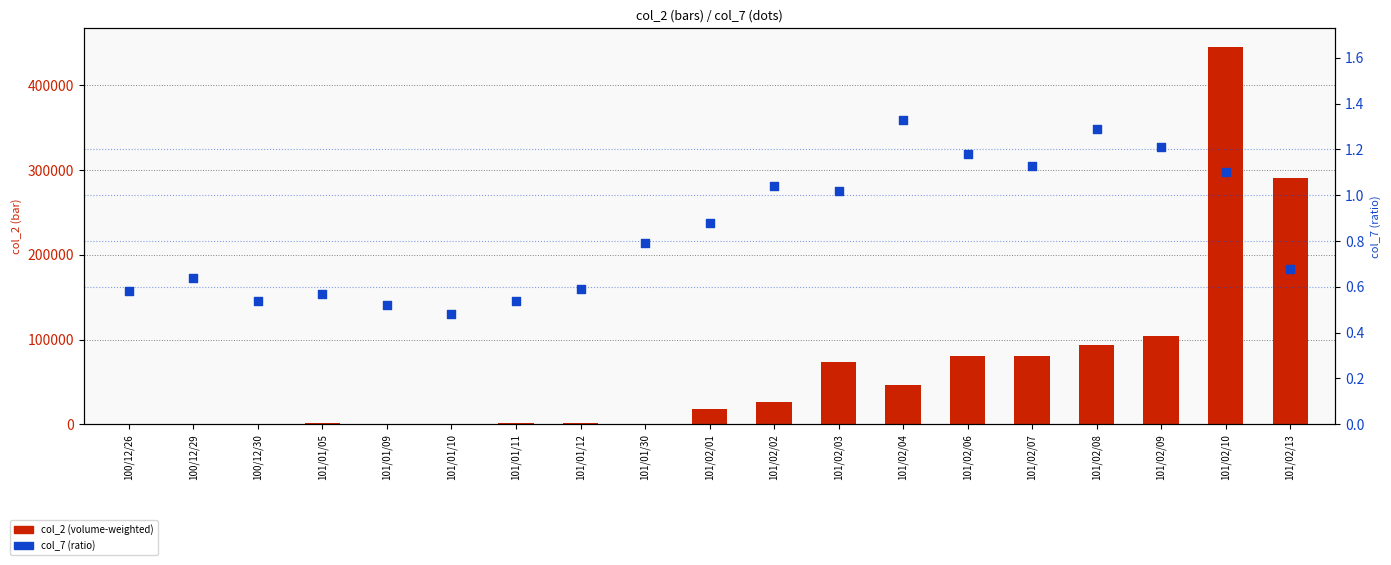

Which series has the largest total across all categories?

col_2 (volume-weighted)